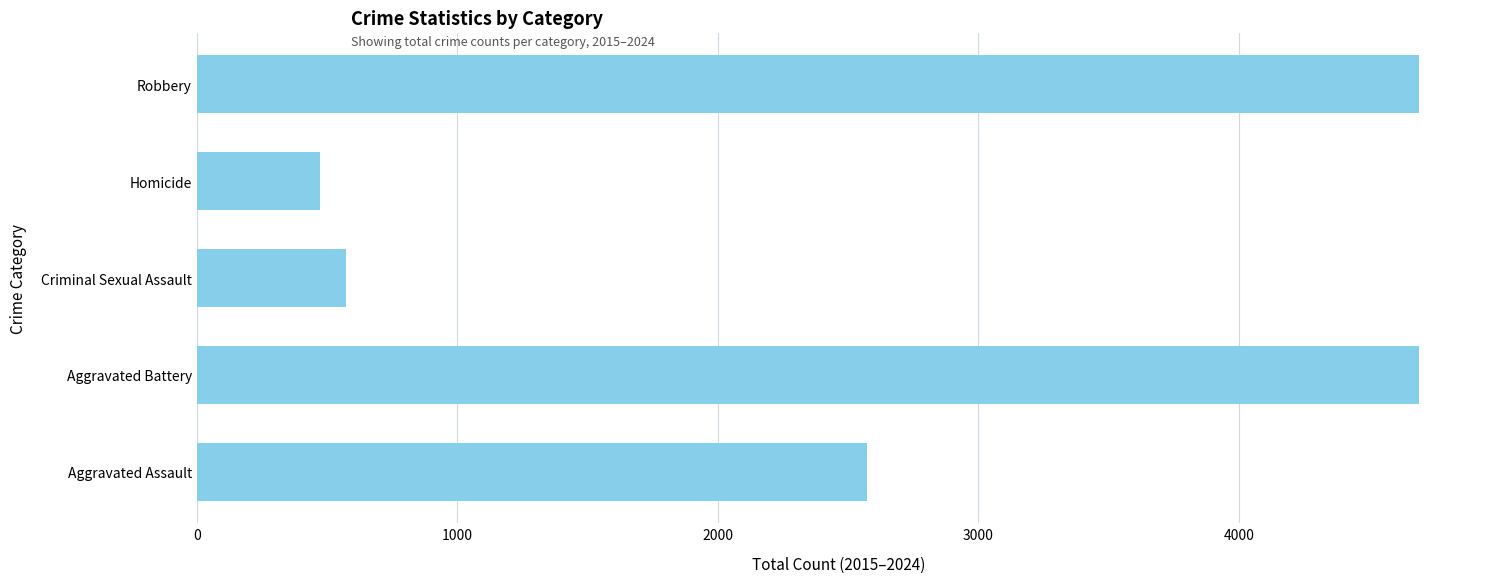

The value at Homicide is 475. True or false?

True